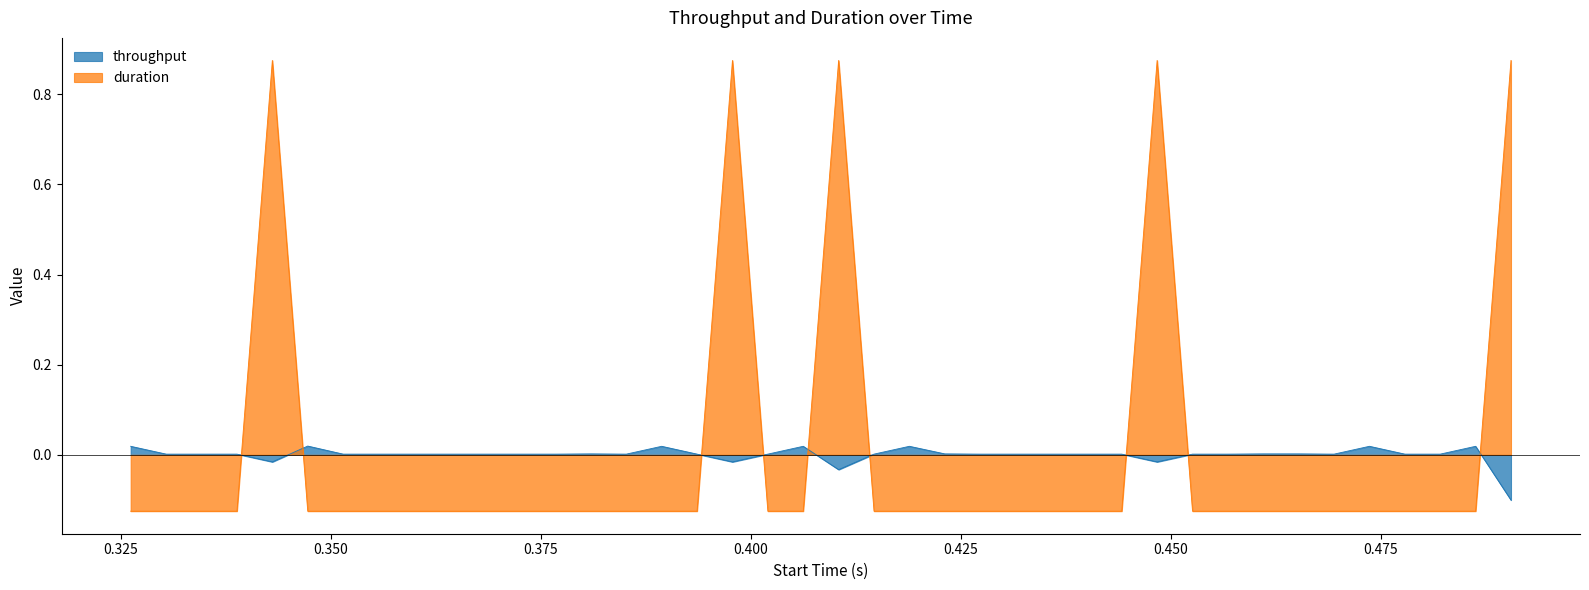

Which series ends up on top after the final intersection of duration and throughput?

duration